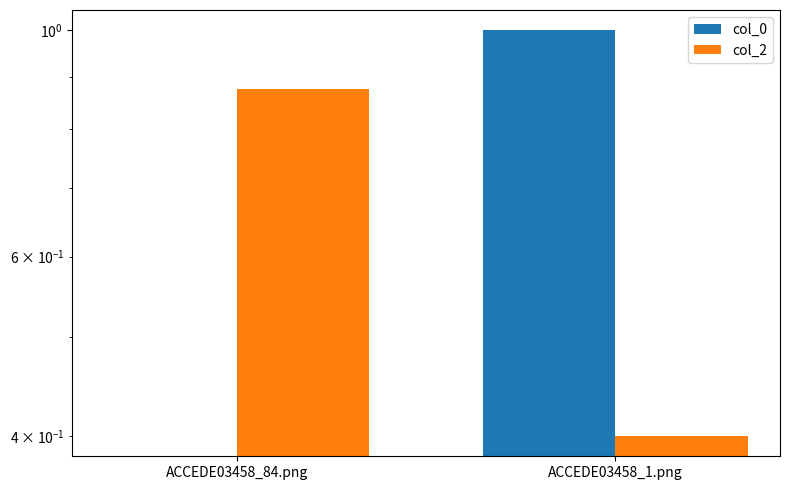

At which label is col_2 closest to 0?

ACCEDE03458_1.png